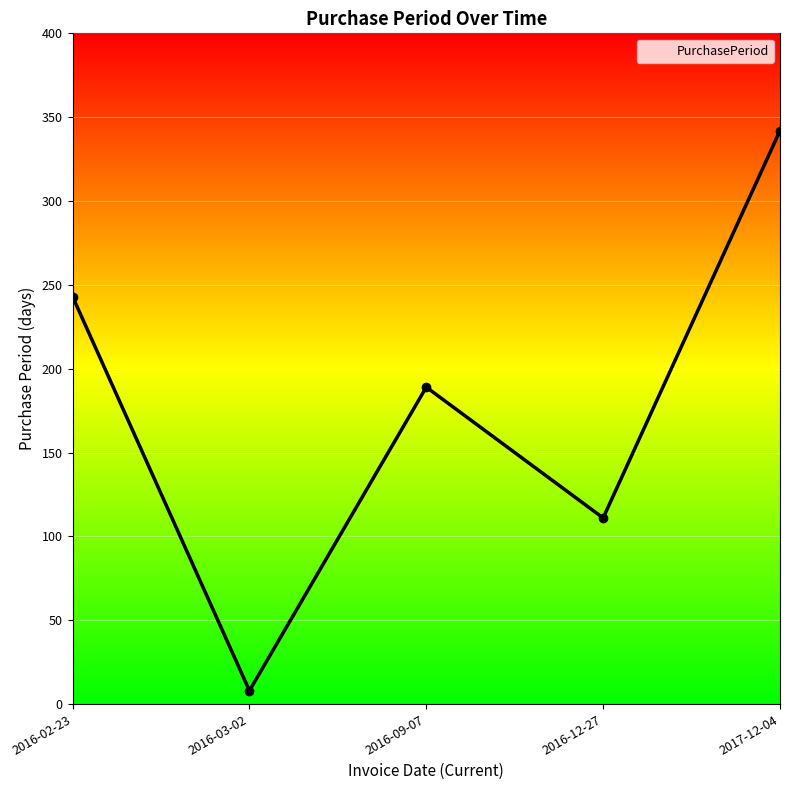

Count the values in the range 111 to 243.

3